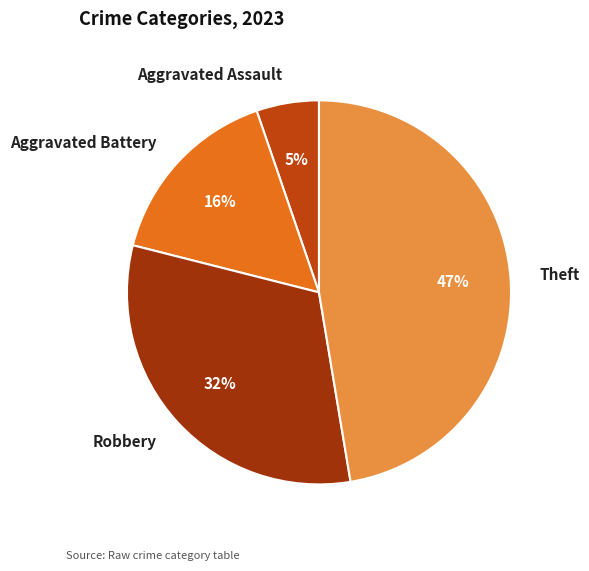

What percentage is the Aggravated Assault slice, to the nearest percent?

5%